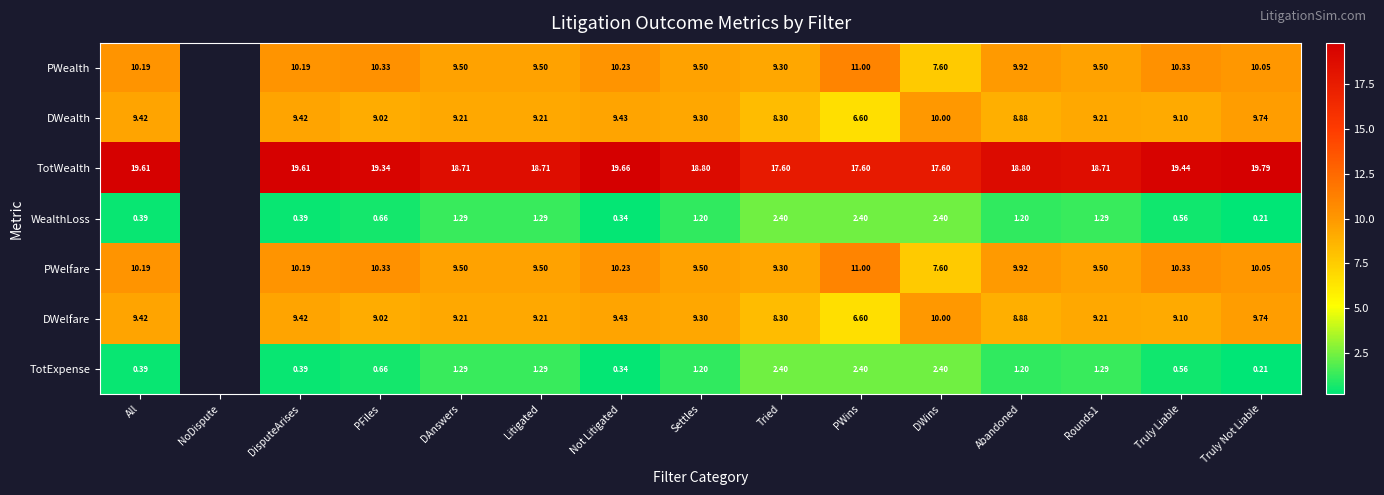

Between Tried and All, which is larger?

All